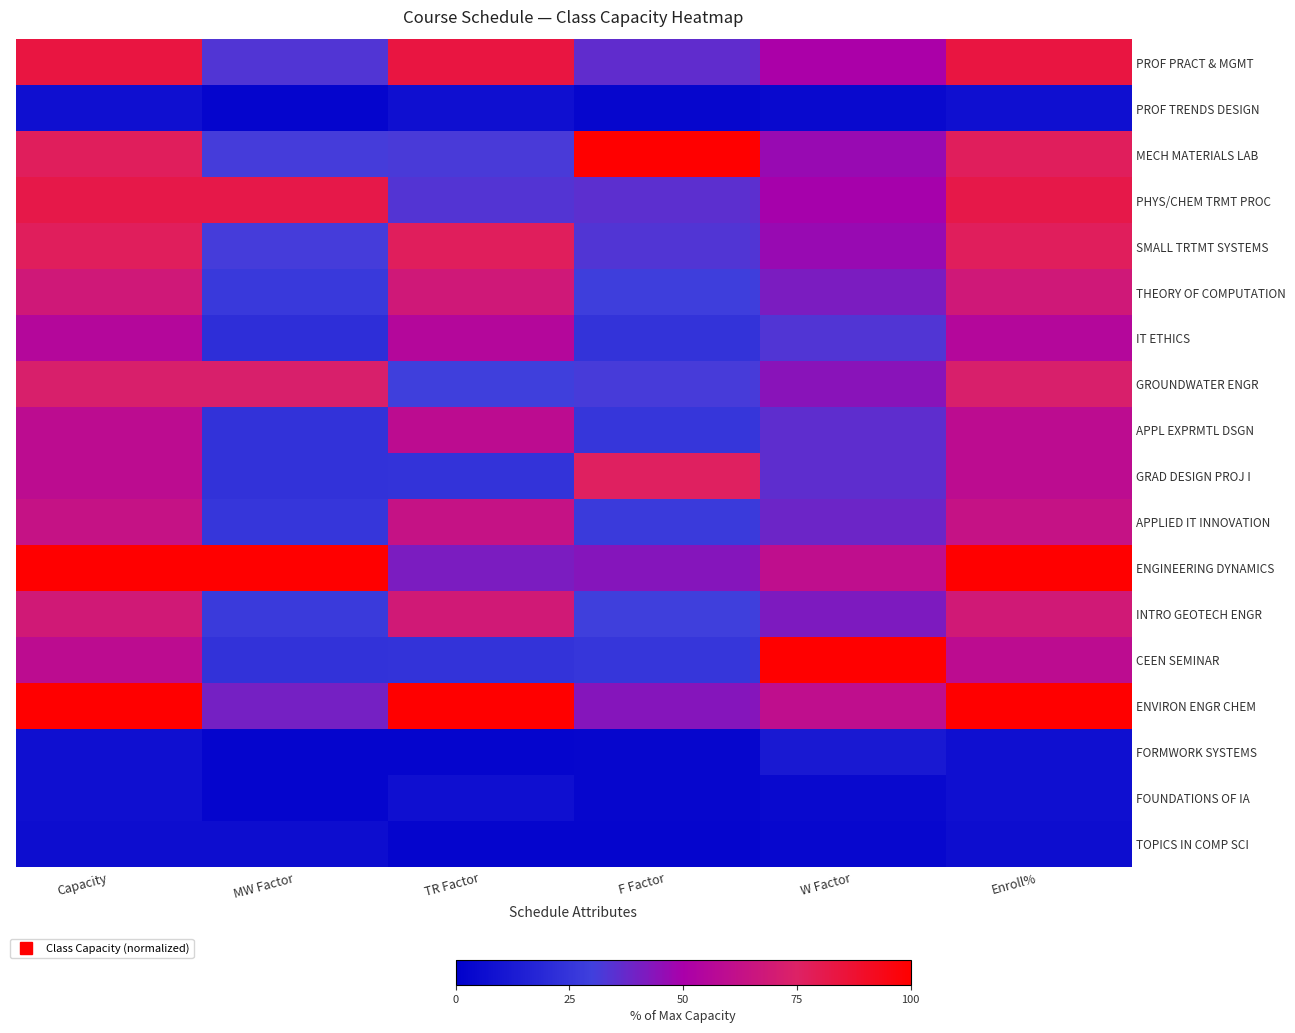

Which label corresponds to the smallest value in the chart?

TR Factor